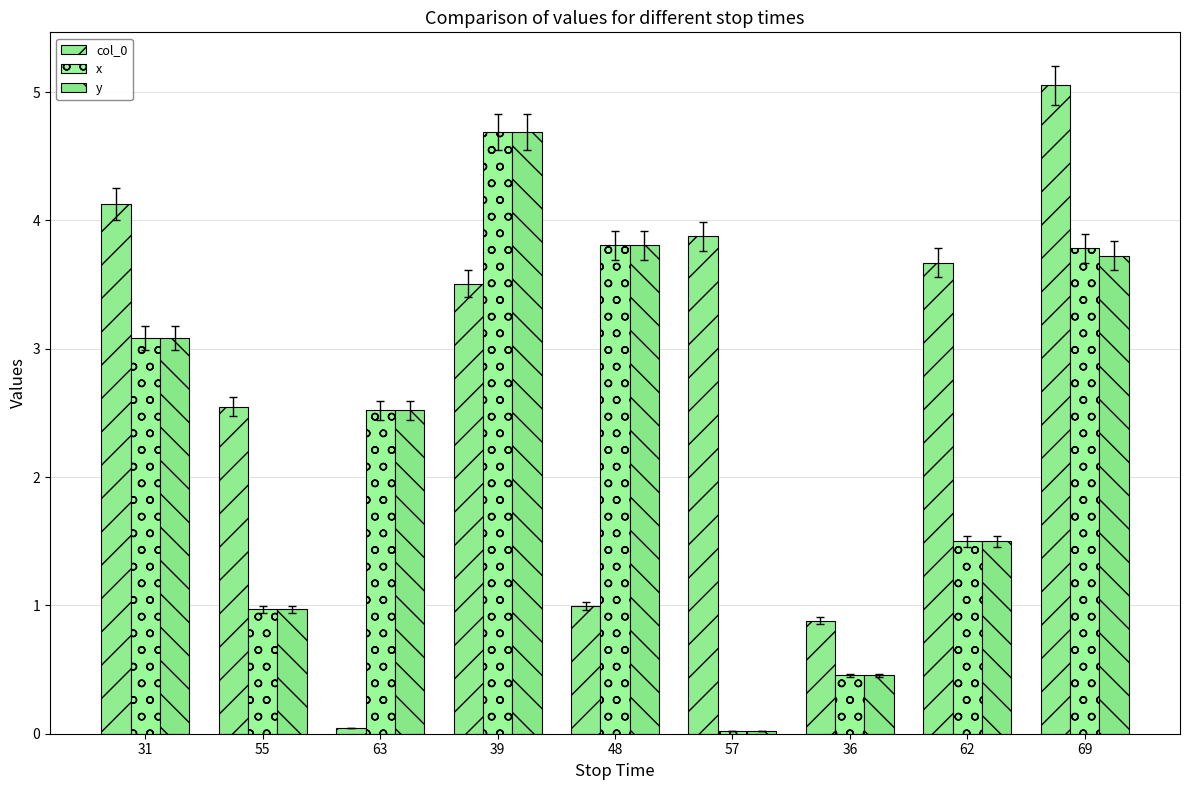

Reading left to right, transcribe all the data shown in this chart.

col_0: 31=4.1	55=2.5	63=0.0	39=3.5	48=1.0	57=3.9	36=0.9	62=3.7	69=5.1
x: 31=3.1	55=1.0	63=2.5	39=4.7	48=3.8	57=0.0	36=0.5	62=1.5	69=3.8
y: 31=3.1	55=1.0	63=2.5	39=4.7	48=3.8	57=0.0	36=0.5	62=1.5	69=3.7